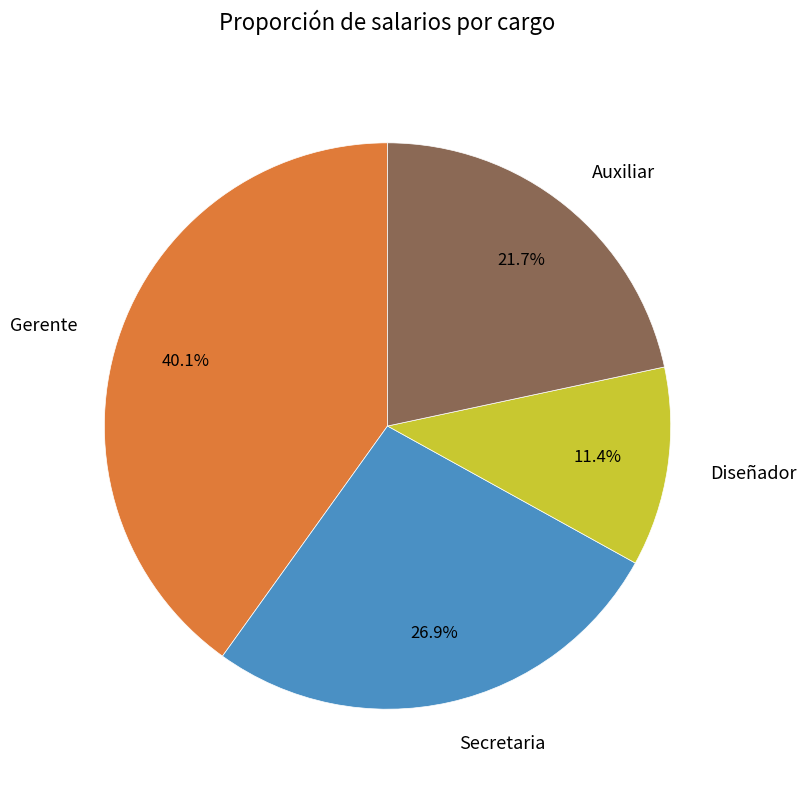

How much of the chart is everything except Auxiliar?

78.3%